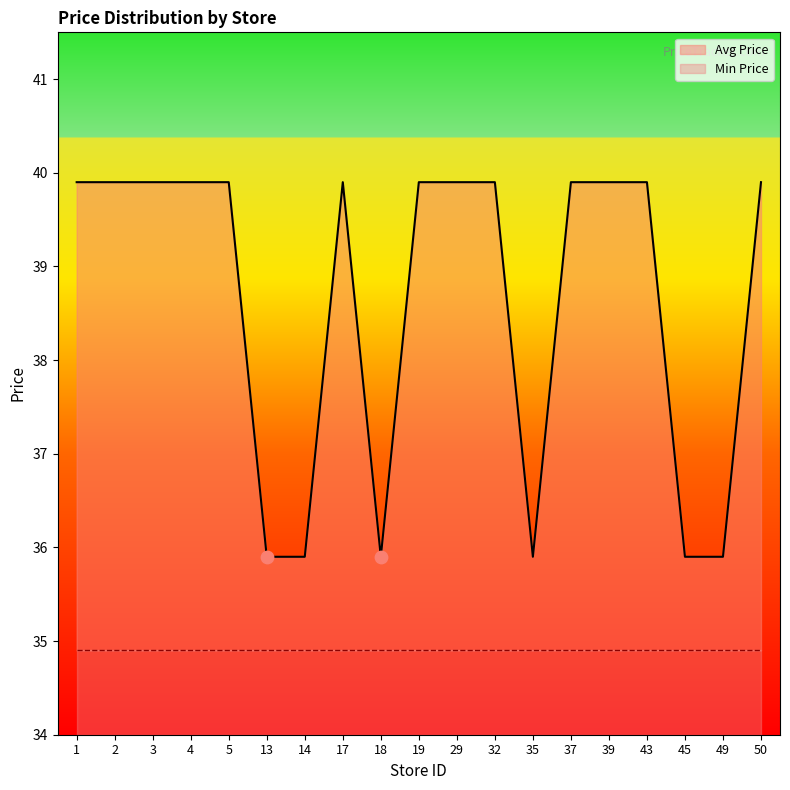

Which has a higher value, 39 or 4?

39